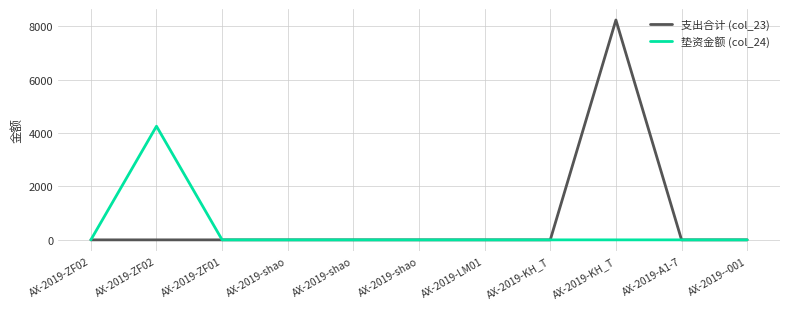

Reading right to left, list all the values displayed in this chart.

支出合计 (col_23): AX-2019--001=0	AX-2019-A1-7=0	AX-2019-KH_T=8236	AX-2019-KH_T=0	AX-2019-LM01=0	AX-2019-shao=0	AX-2019-shao=0	AX-2019-shao=0	AX-2019-ZF01=0	AX-2019-ZF02=0	AX-2019-ZF02=0
垫资金额 (col_24): AX-2019--001=0	AX-2019-A1-7=0	AX-2019-KH_T=0	AX-2019-KH_T=0	AX-2019-LM01=0	AX-2019-shao=0	AX-2019-shao=0	AX-2019-shao=0	AX-2019-ZF01=0	AX-2019-ZF02=4257	AX-2019-ZF02=0